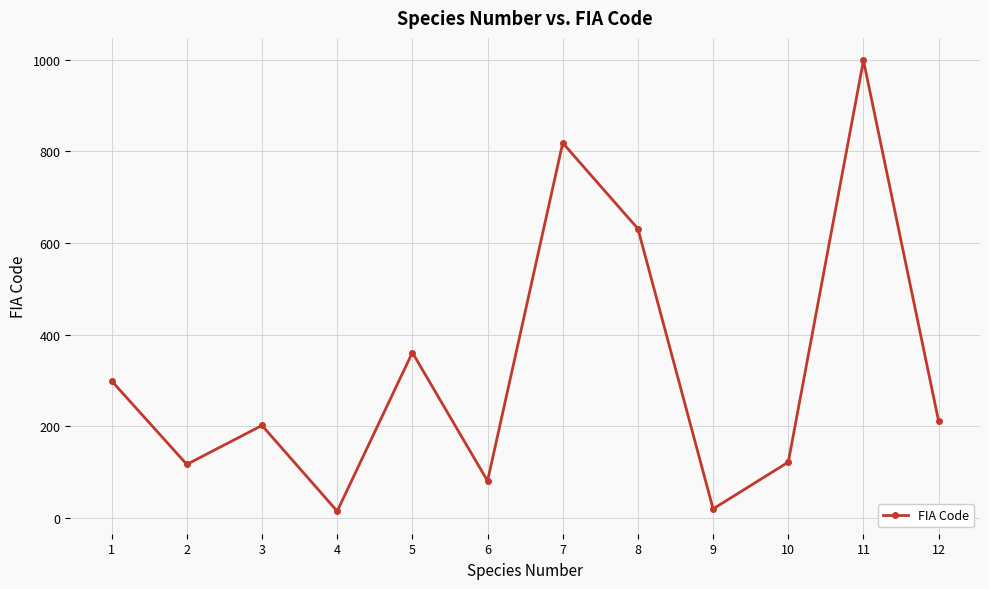

At which label is the value closest to 506?

8